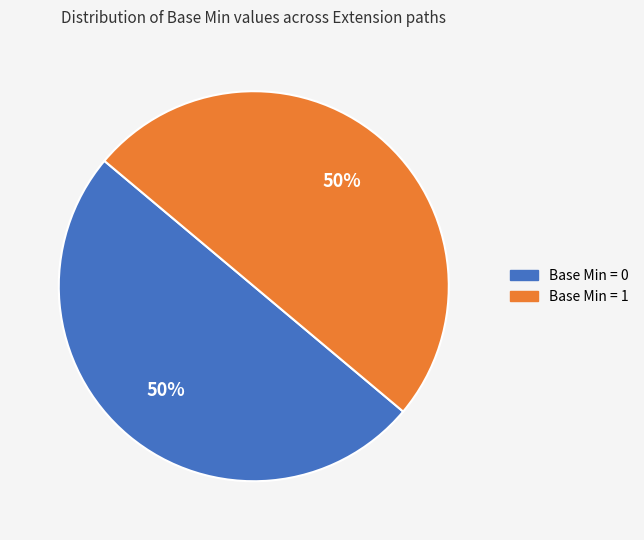

To the nearest percent, what is the average slice percentage?

50%